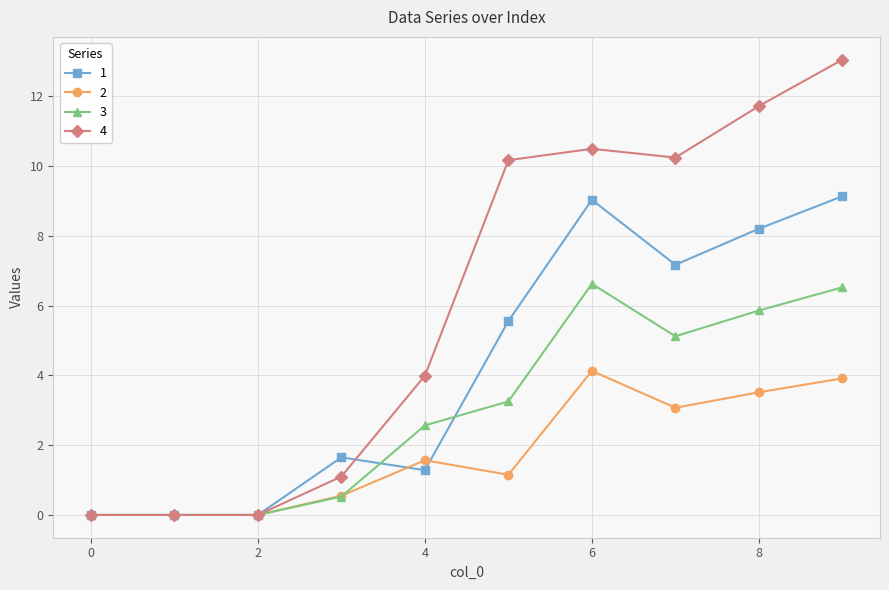

Rank the series by their maximum value, from highest to lowest.

4, 1, 3, 2